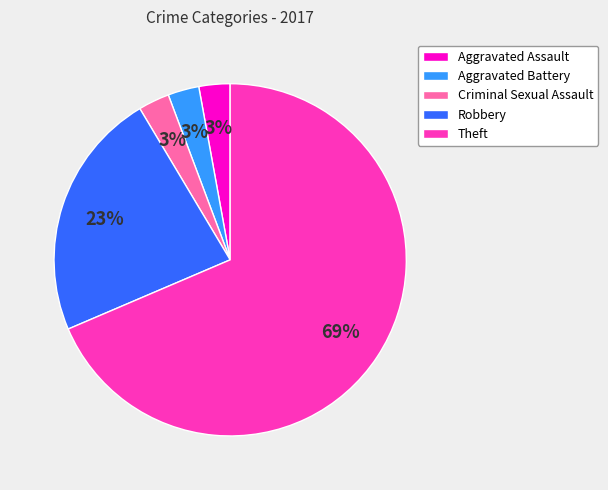

To the nearest percent, what is the combined percentage of Aggravated Assault and Robbery?

26%